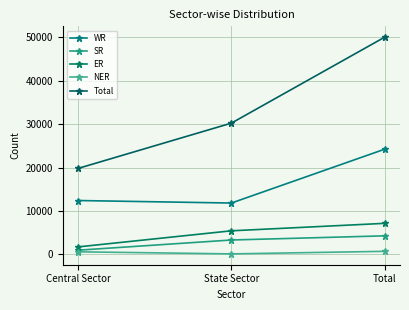

Reading left to right, what are all the values shown in this chart?

WR: Central Sector=12410	State Sector=11829	Total=24239
SR: Central Sector=960	State Sector=3310	Total=4270
ER: Central Sector=1720	State Sector=5429	Total=7149
NER: Central Sector=589	State Sector=110	Total=699
Total: Central Sector=19811	State Sector=30248	Total=50059